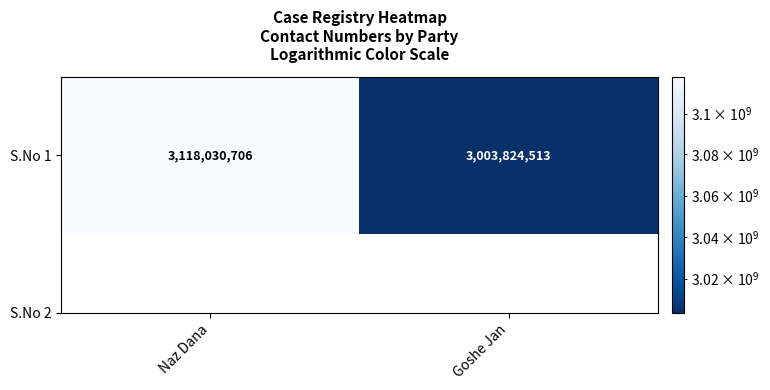

Count the values in the range 3003824513 to 3118030706.

2